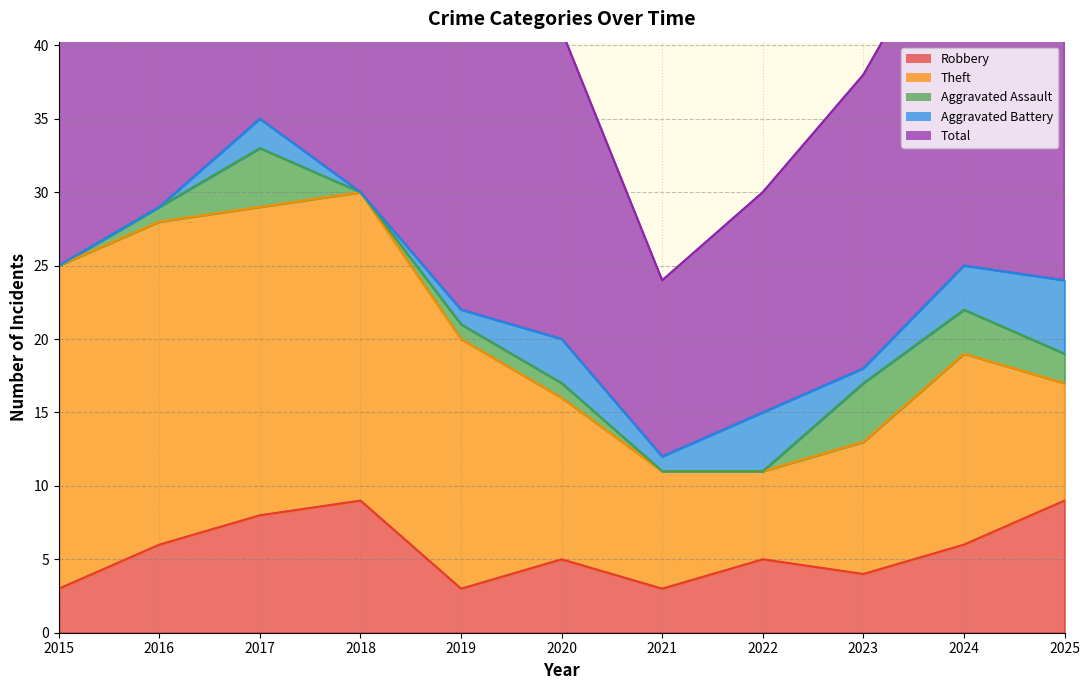

Where does the Total series first go above 24?

2015